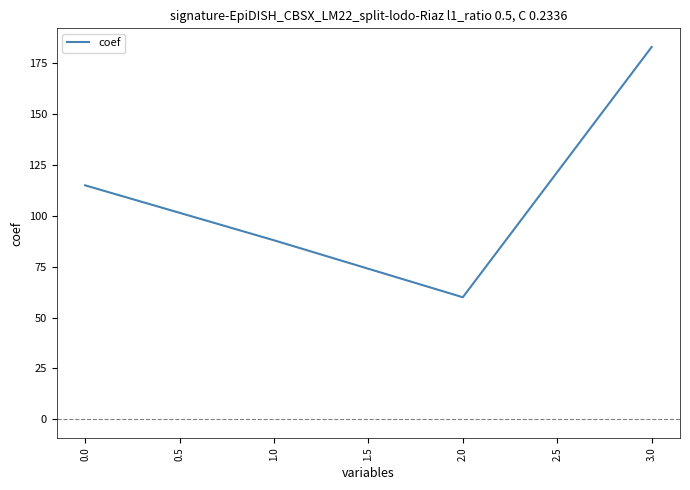

Is it true that the value at 0.0 is 35?

False